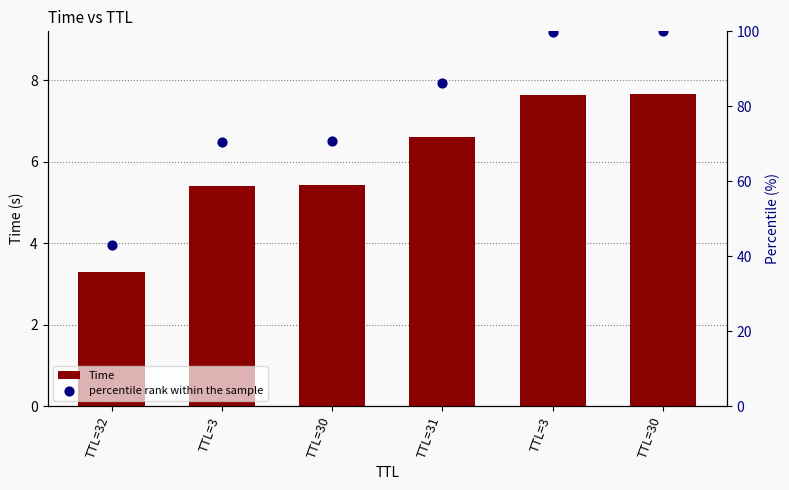

Which series contains the lowest Y value?

Time